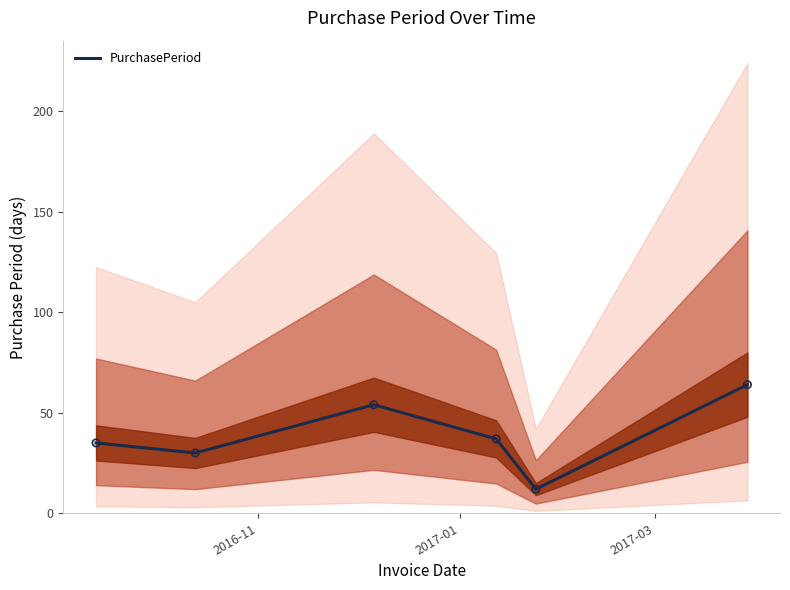

What is the maximum value for PurchasePeriod?

64